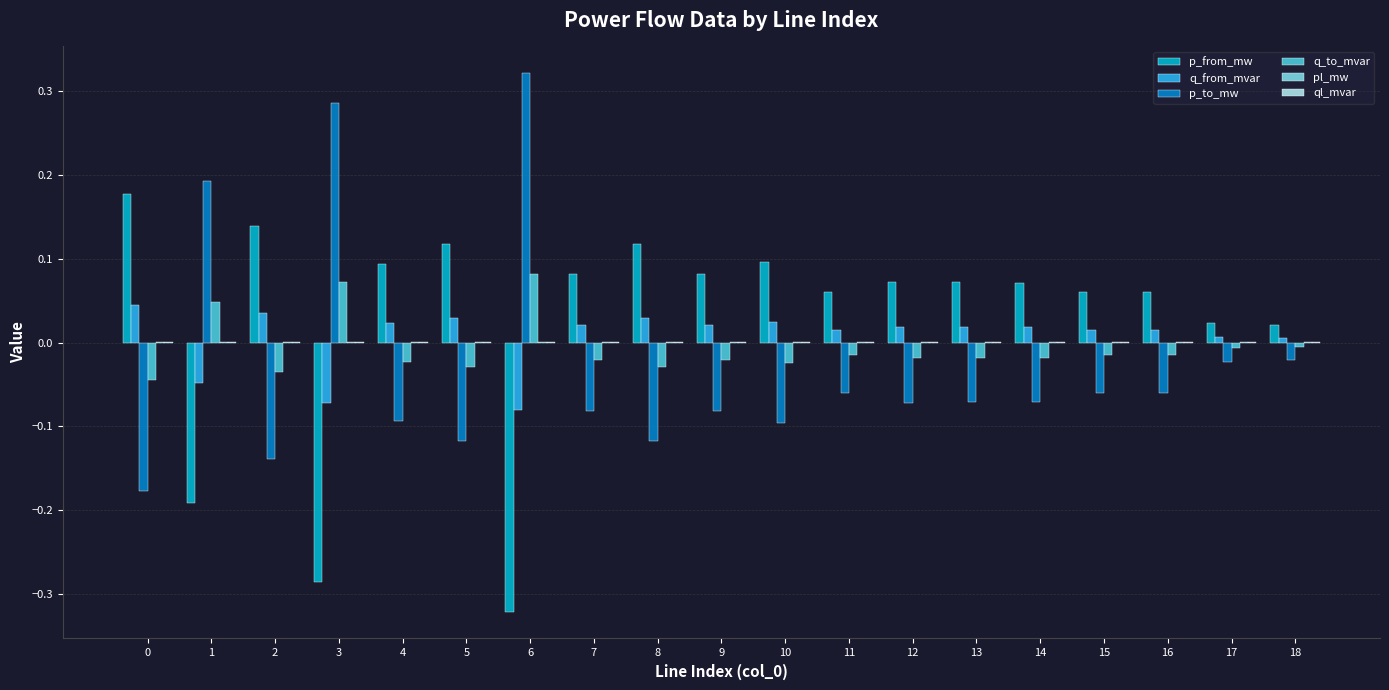

At which category does the chart reach its peak across all series?

6